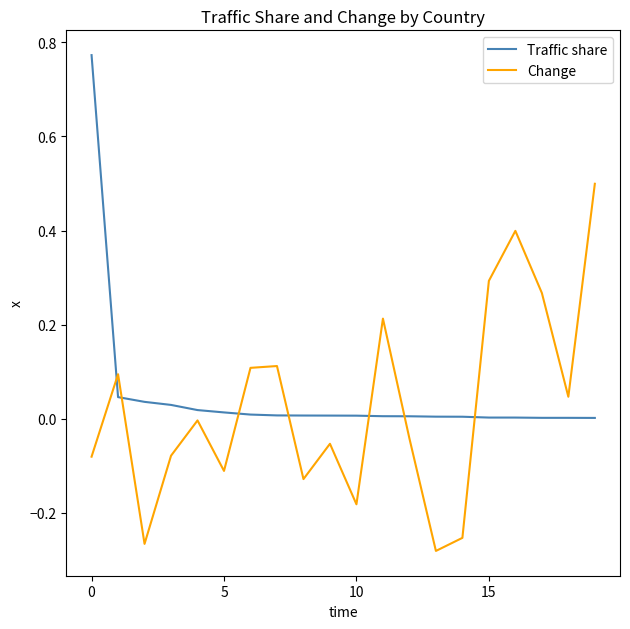

Which series ends up on top after the final intersection of Traffic share and Change?

Change